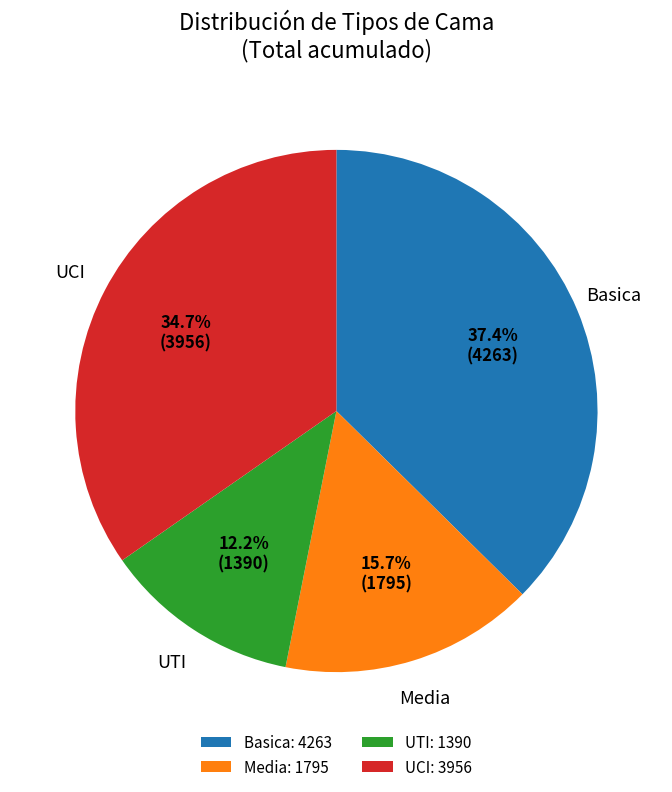

The Media slice represents 5% of the pie. True or false?

False